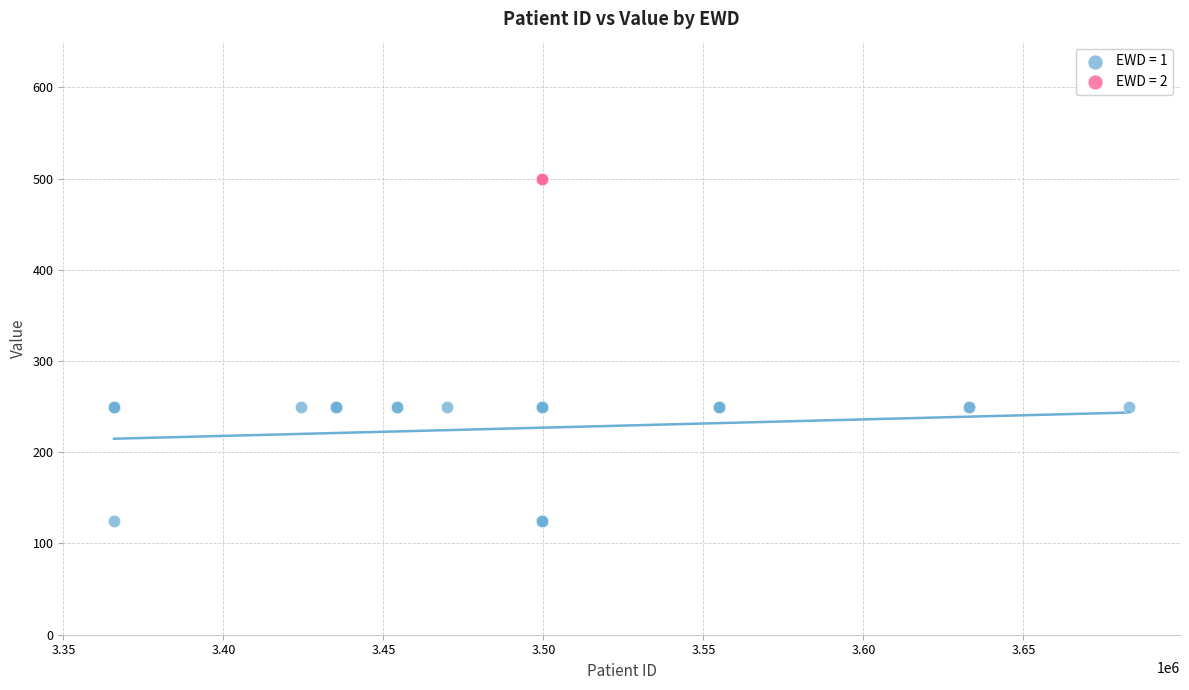

Which series reaches the minimum Y coordinate?

EWD = 1